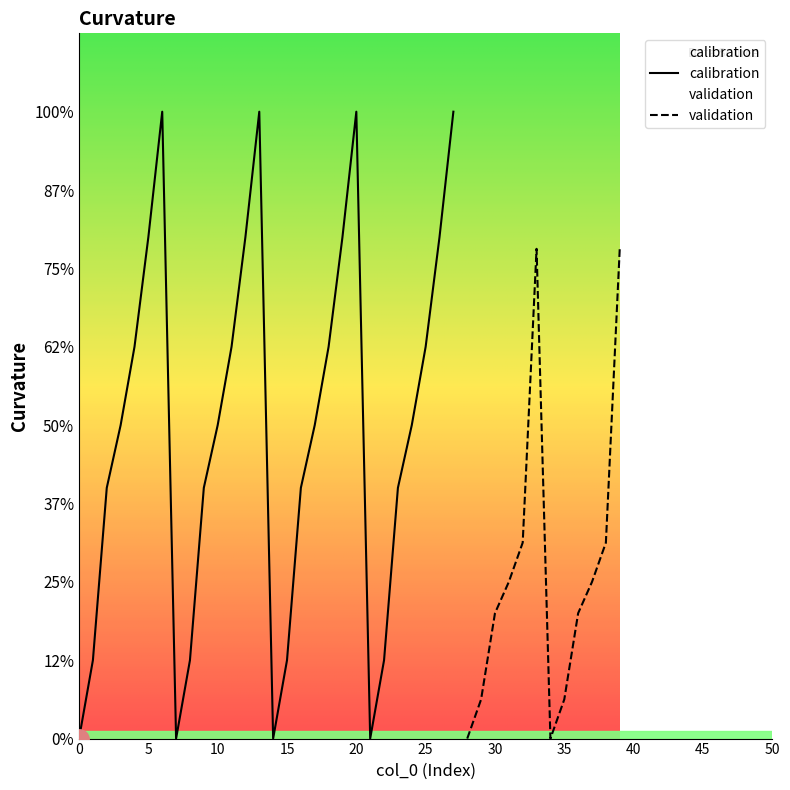

True or false: there are more than 2 points higher than both neighbors.

True